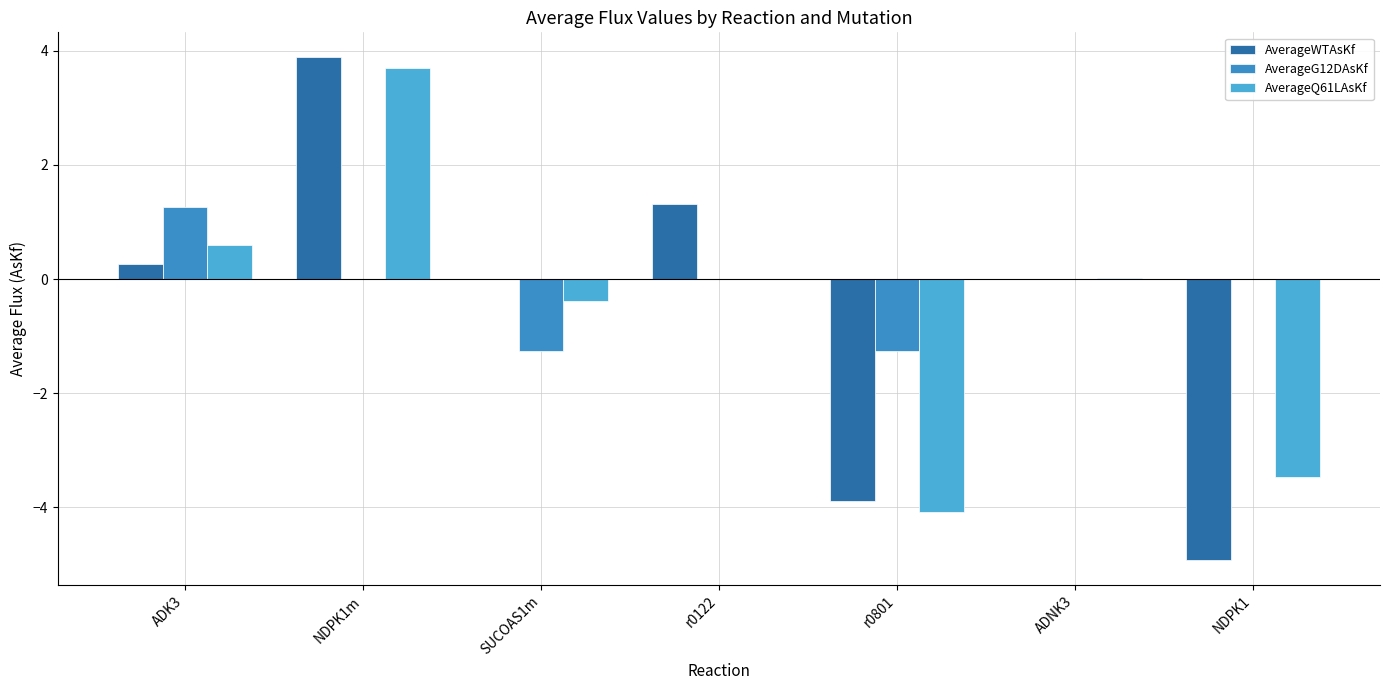

How many data points does each series have?

7